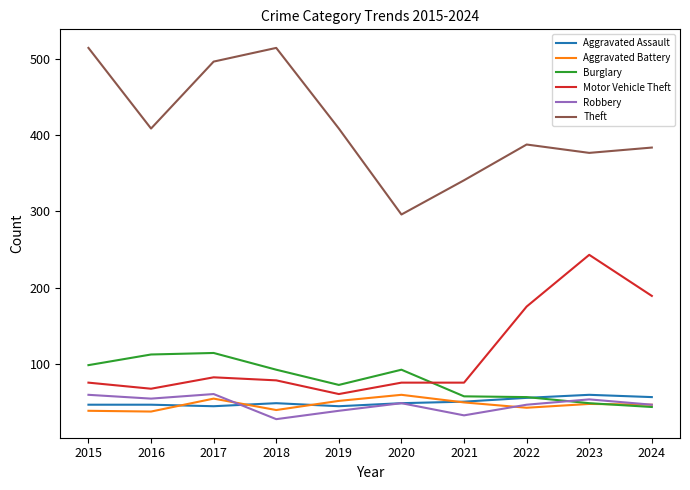

What is the total value across all series at 2022?

762